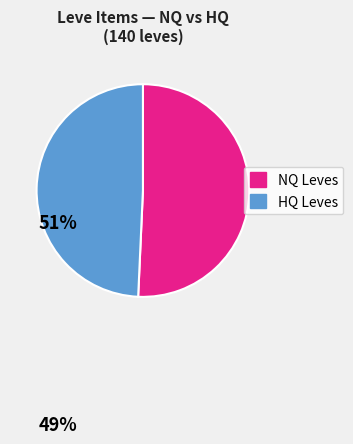

Is there any slice that represents more than half of the pie?

Yes